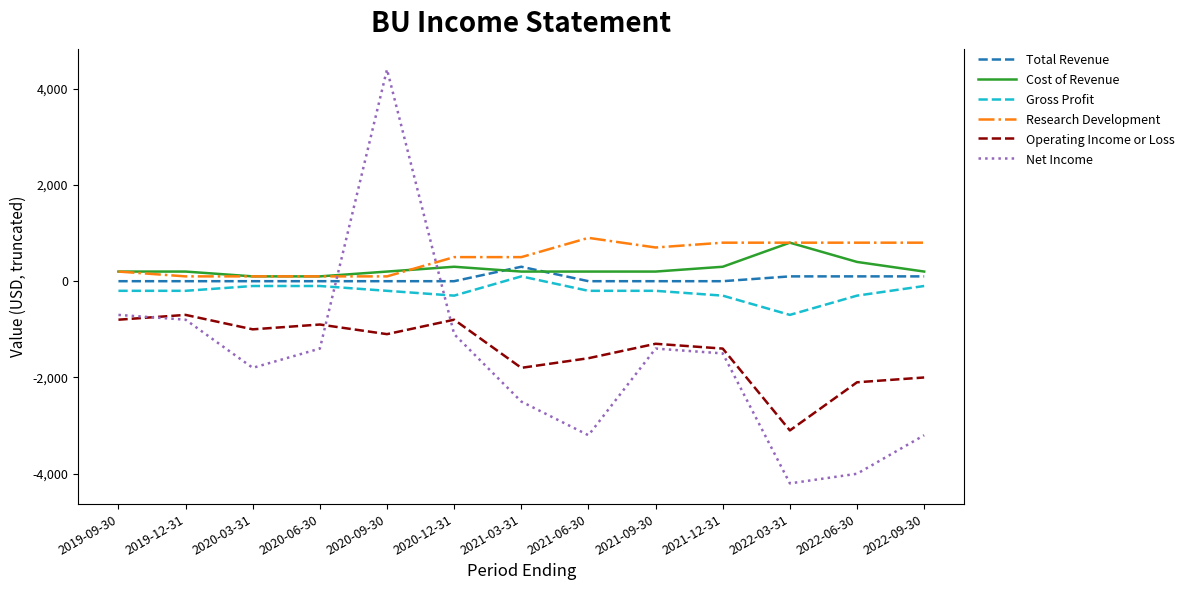

Which series has the largest total across all categories?

Research Development